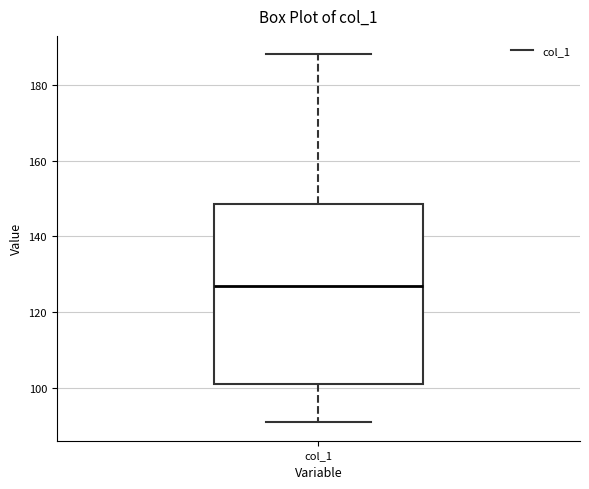

Where does the median line of the box for col_1 sit on the y-axis? The values are not printed on the chart, so give them approximately, as read against the axis.

128